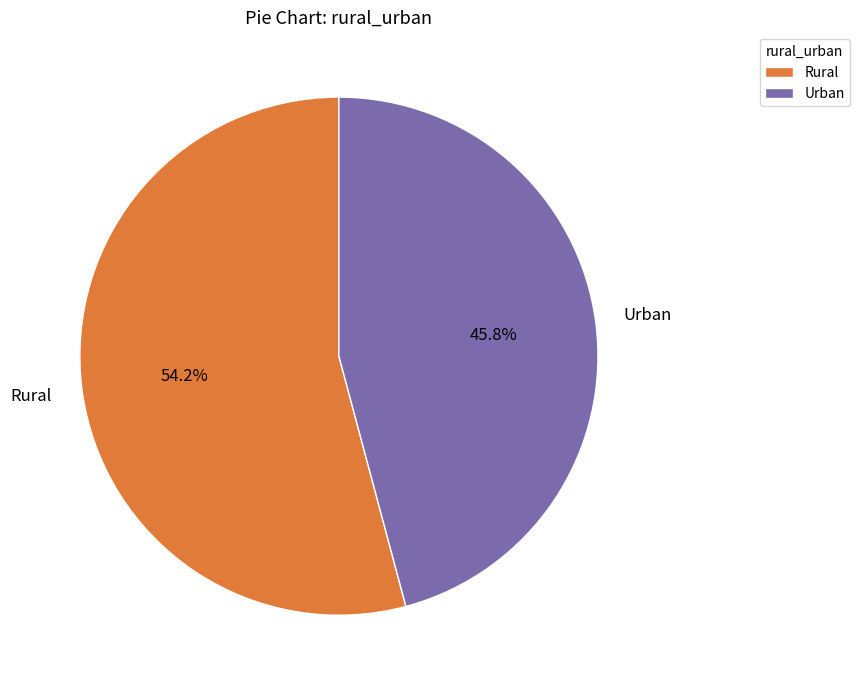

Does any single category account for the majority?

Yes